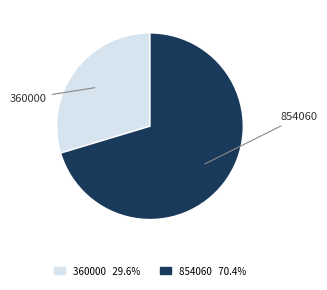

Is there a majority slice in this chart?

Yes